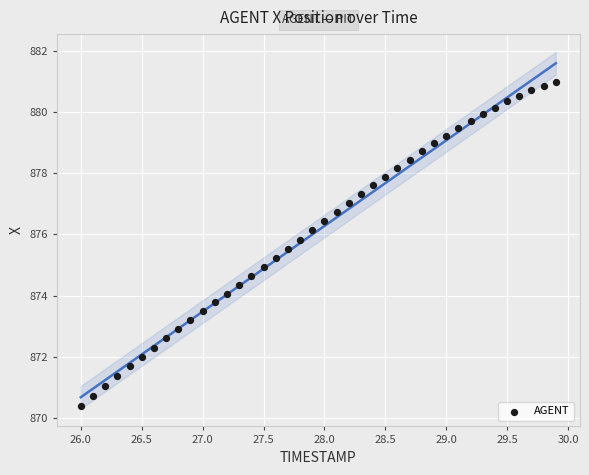

What is the range of Y values (max minus min)?

10.6